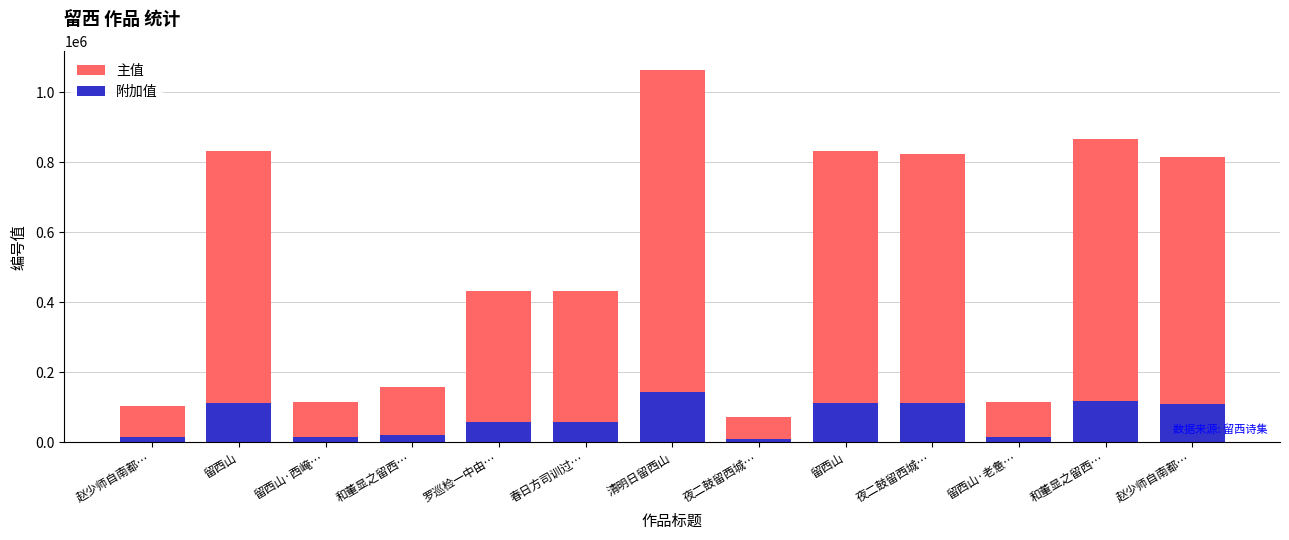

What are all the series names shown in the legend?

主值, 附加值